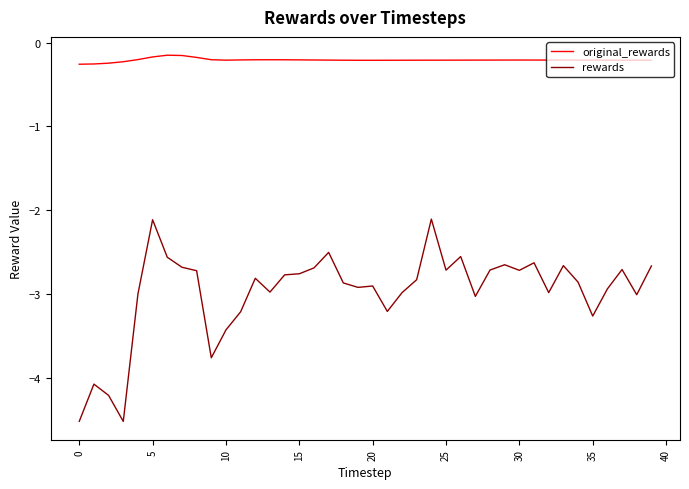

What is the smallest value displayed?

-4.5